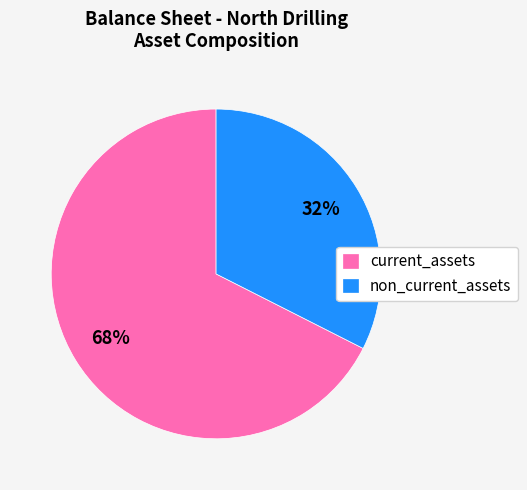

To the nearest percent, what percentage of the pie is current_assets?

68%